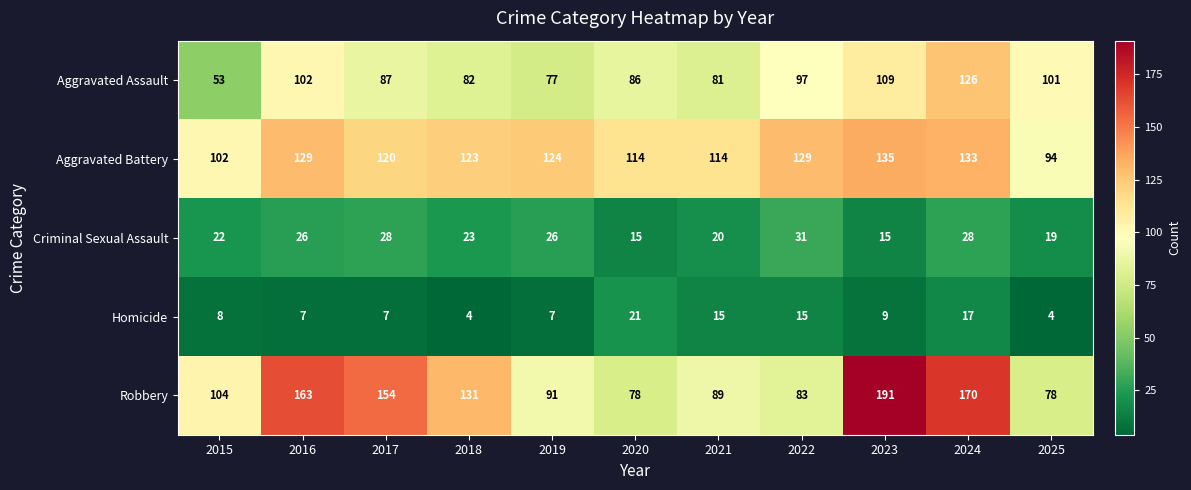

At which category does the chart reach its peak across all series?

2023